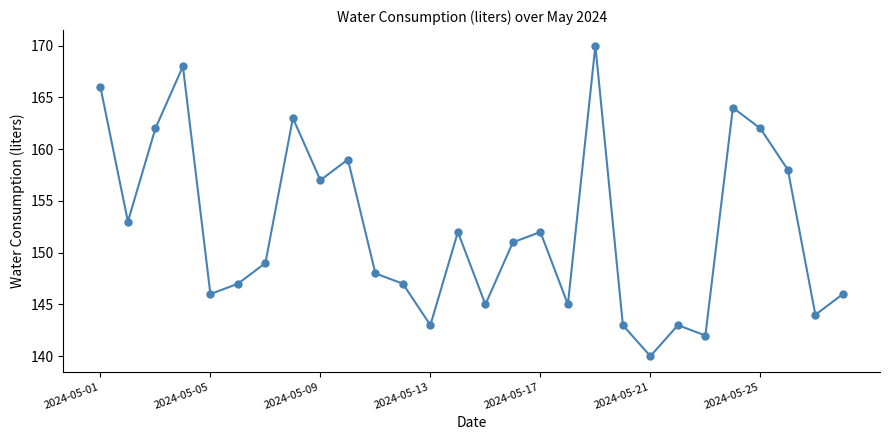

What is the value of the 15th point from the left?

145